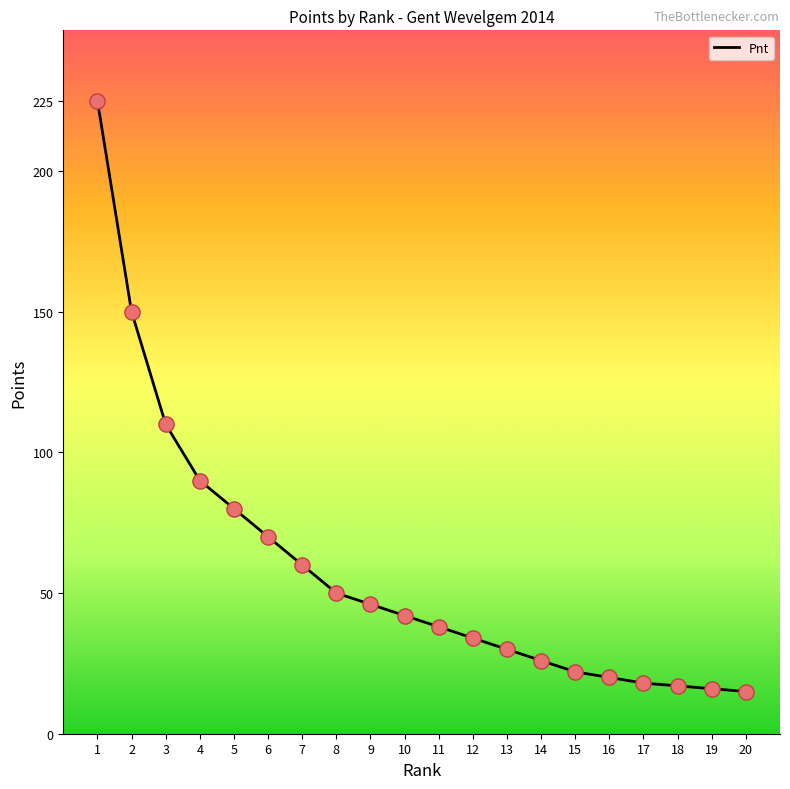

Which has a higher value, 4 or 7?

4